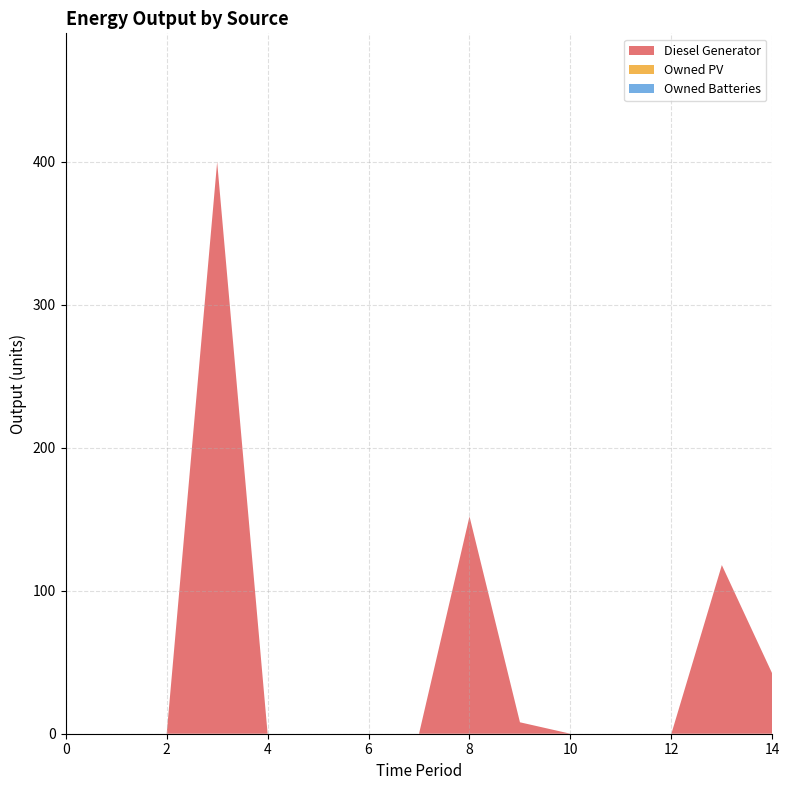

Reading right to left, transcribe all the data shown in this chart.

Diesel Generator: 14=42	13=118	12=0	11=0	10=0	9=8	8=152	7=0	6=0	5=0	4=0	3=400	2=0	1=0	0=0
Owned PV: 14=0	13=0	12=0	11=0	10=0	9=0	8=0	7=0	6=0	5=0	4=0	3=0	2=0	1=0	0=0
Owned Batteries: 14=0	13=0	12=0	11=0	10=0	9=0	8=0	7=0	6=0	5=0	4=0	3=0	2=0	1=0	0=0